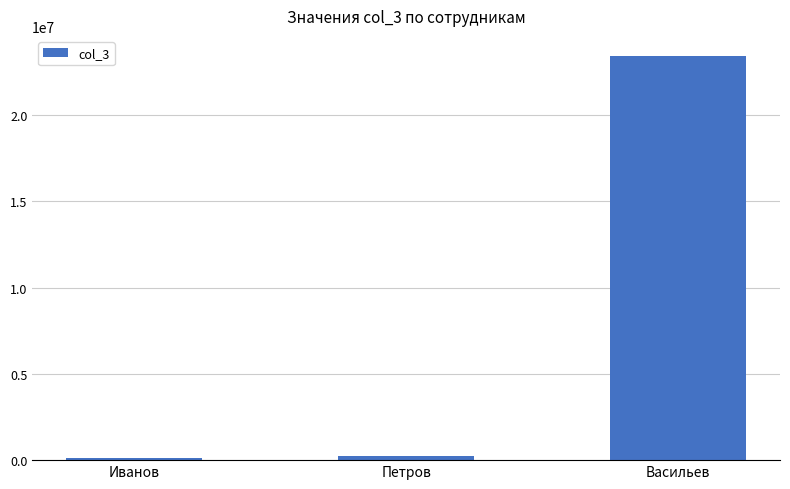

The chart shows a value of 123456 at Иванов. True or false?

True